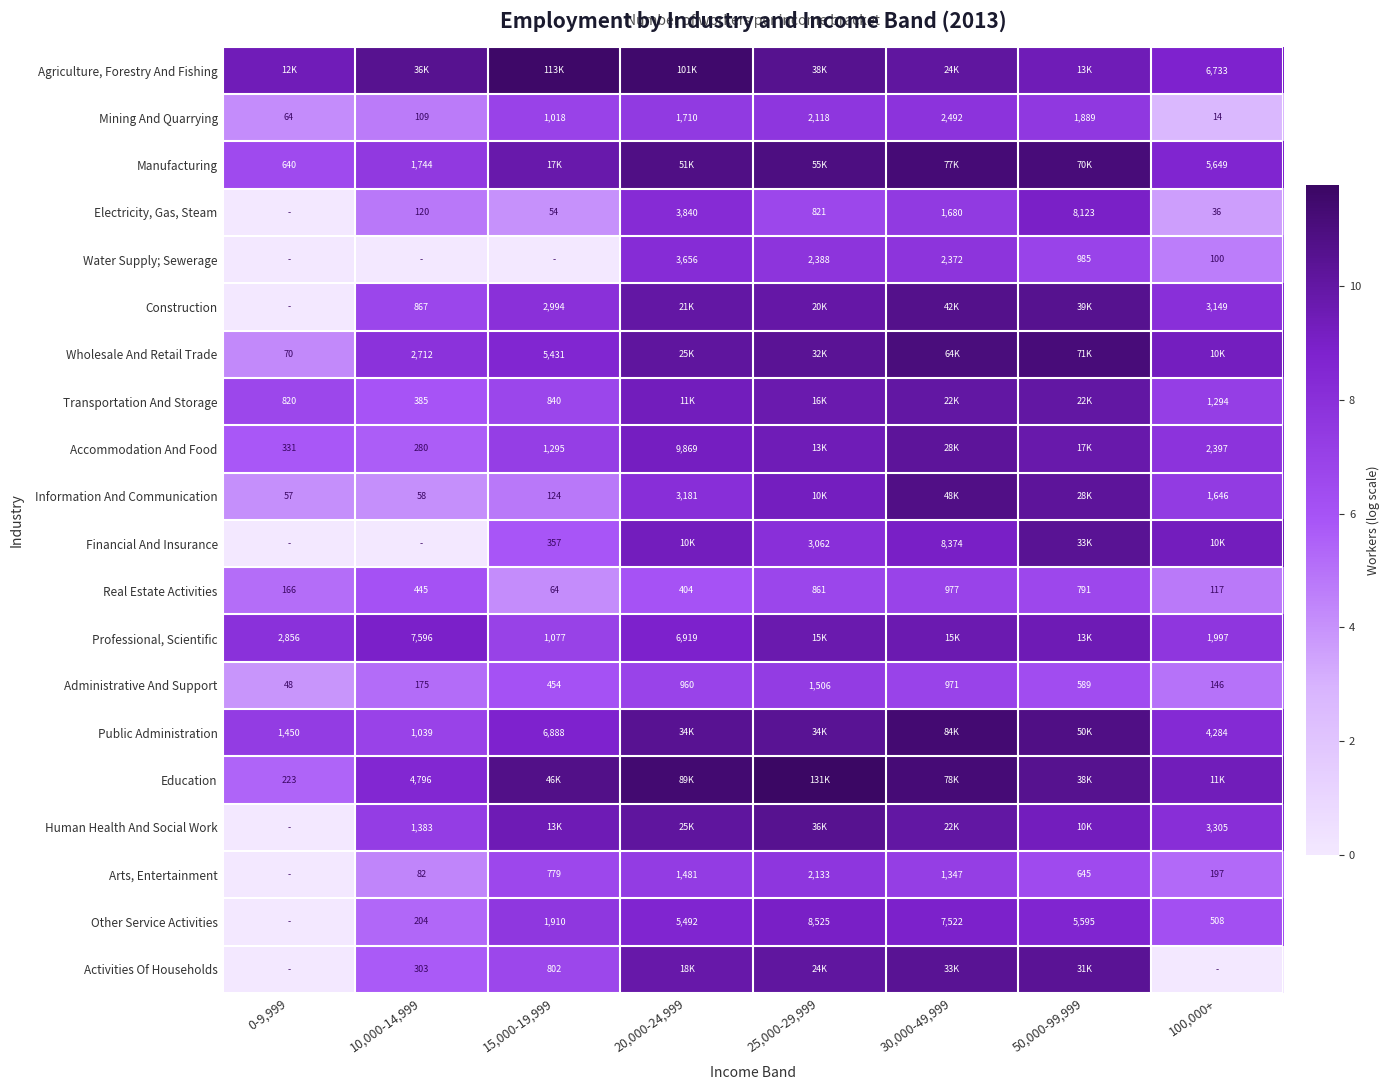

At how many categories does at least one series exceed 11?

5